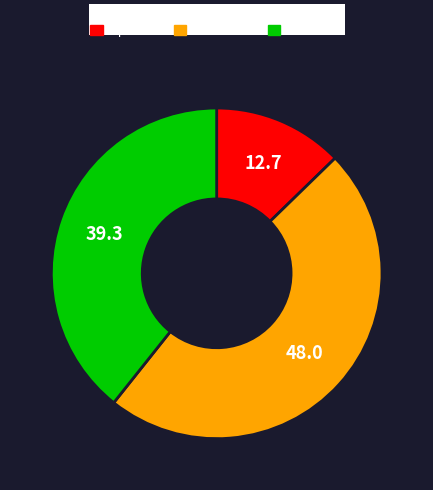

Which has a higher value, available or blocked?

blocked